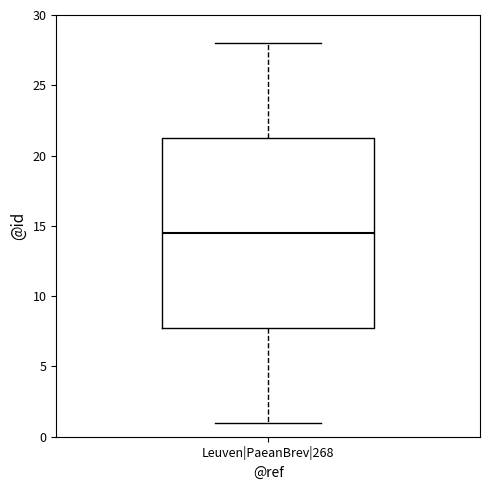

Transcribe this box plot: give where the median line is, the range the box spans, and where the two whiskers end, as read against the y-axis. The values are not printed on the chart, so give them approximately, as read against the axis.

median 14.5, box 8.0 to 21.5, whiskers 1.0 to 28.0